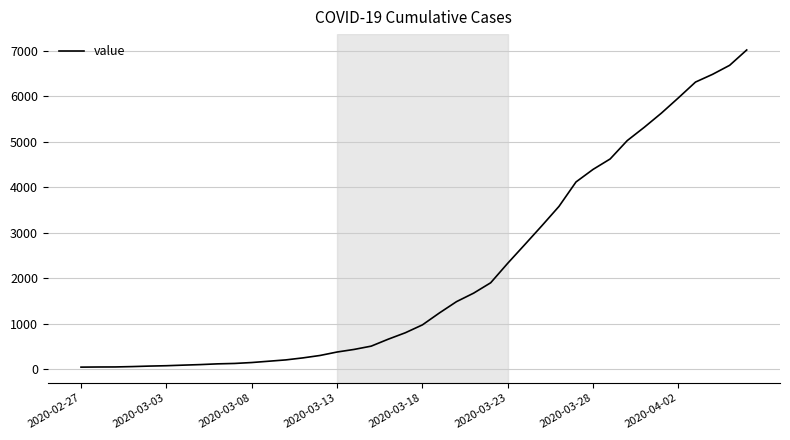

What is the difference between the maximum and minimum values?

6967